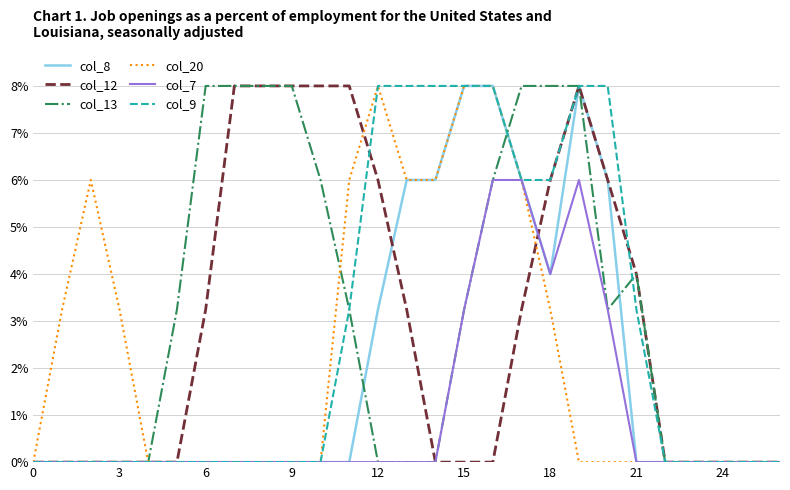

Does the chart display data point markers on the line(s)?

No